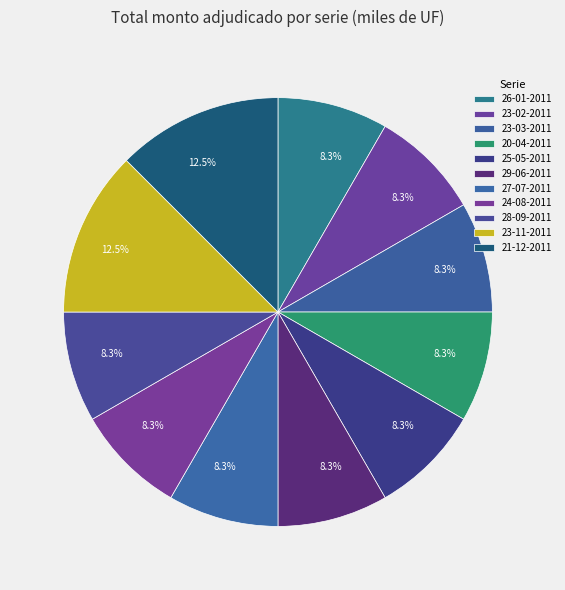

Count the number of slices in the pie.

11